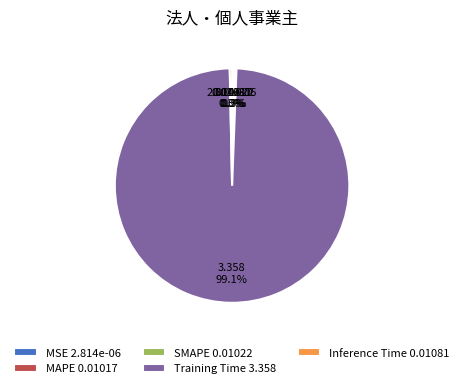

Which slice is the largest?

Training Time